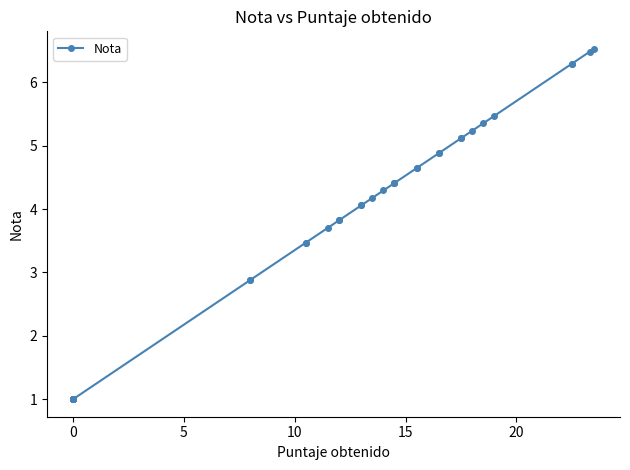

True or false: the data has more than 0 interior local peaks.

False